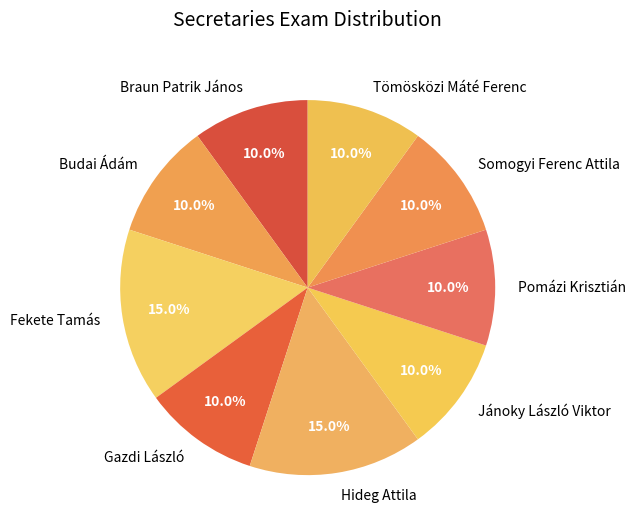

To the nearest percent, what is the difference between the largest and smallest slice percentages?

5%